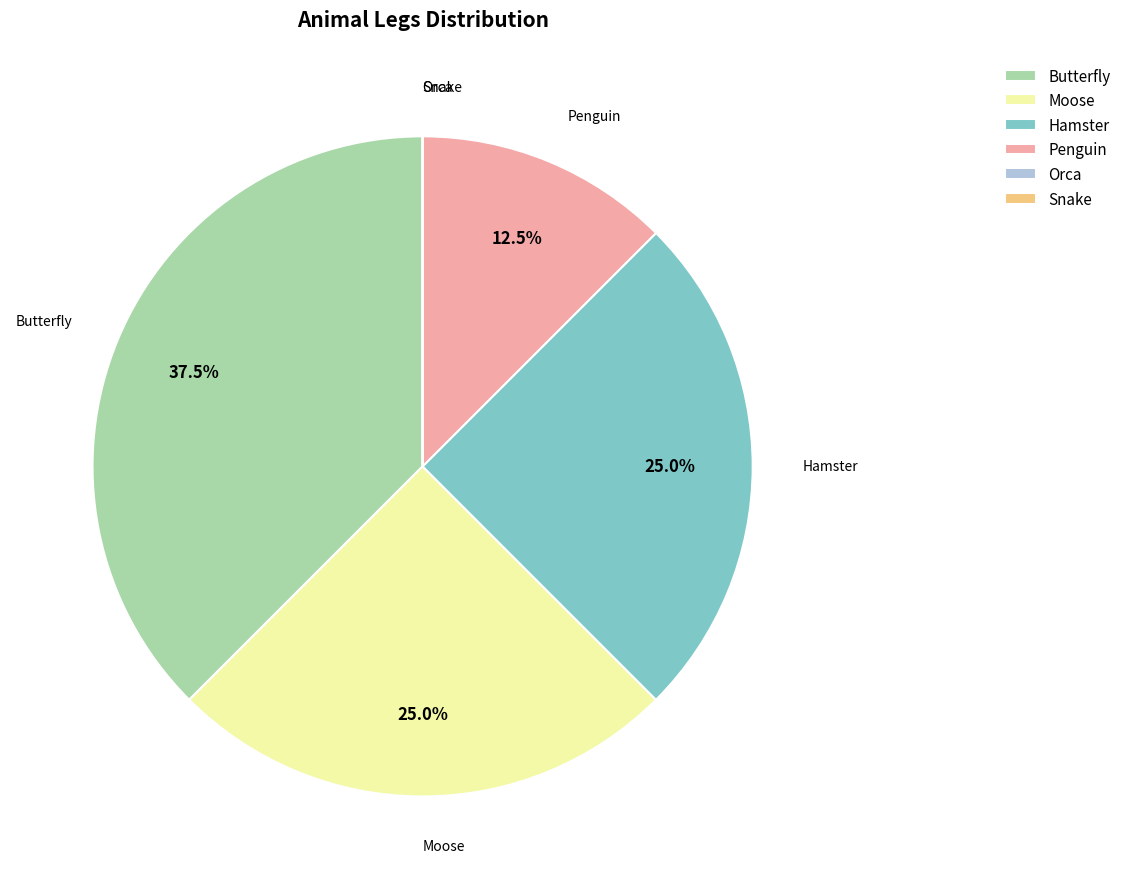

Which slice is the largest?

Butterfly